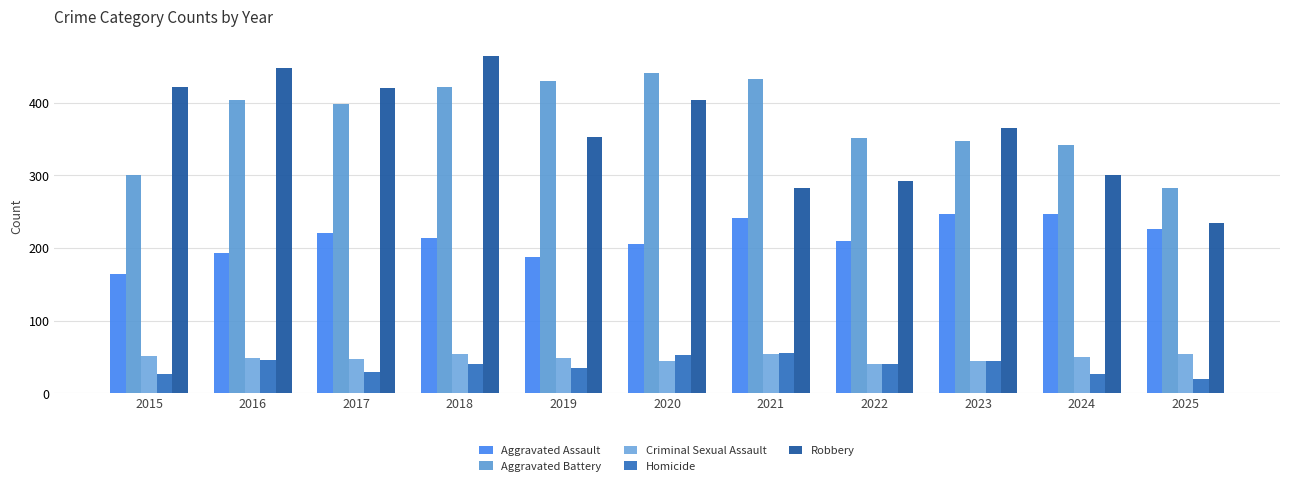

How many values in the Homicide series are below 40?

5